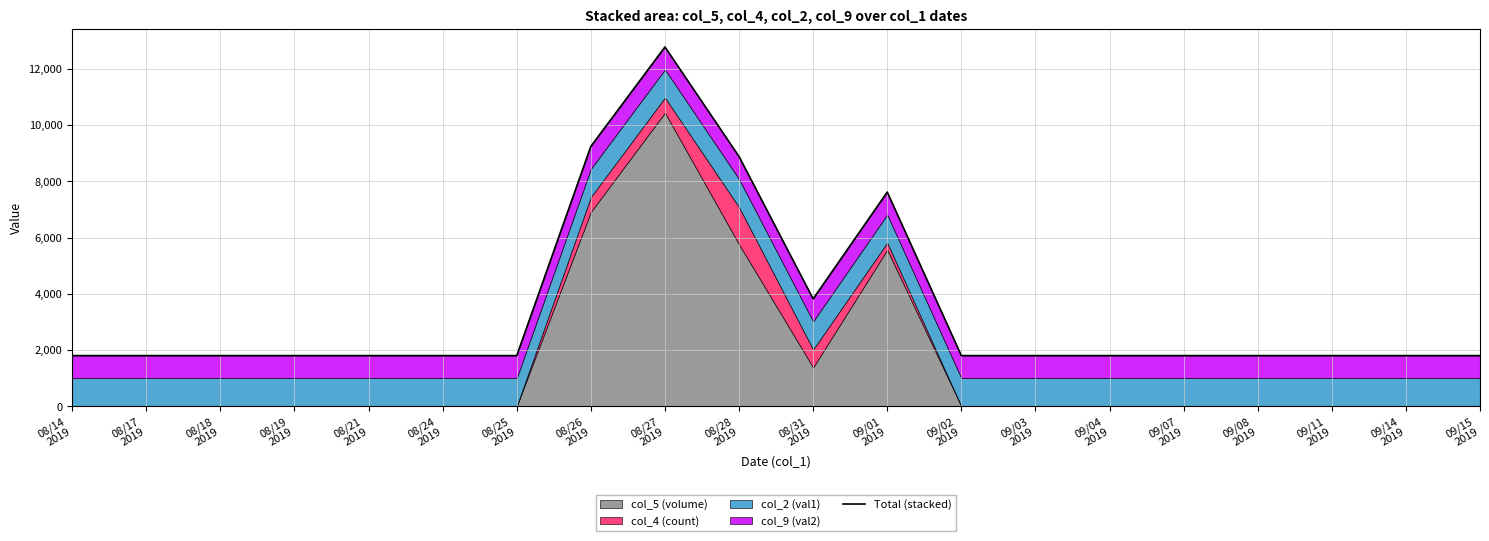

Reading left to right, what are all the values shown in this chart?

08/14
2019=1800.0	08/17
2019=1800.0	08/18
2019=1800.0	08/19
2019=1800.0	08/21
2019=1800.0	08/24
2019=1800.0	08/25
2019=1800.0	08/26
2019=9244.1	08/27
2019=12781.1	08/28
2019=8881.9	08/31
2019=3818.4	09/01
2019=7617.8	09/02
2019=1800.0	09/03
2019=1800.0	09/04
2019=1800.0	09/07
2019=1800.0	09/08
2019=1800.0	09/11
2019=1800.0	09/14
2019=1800.0	09/15
2019=1800.0